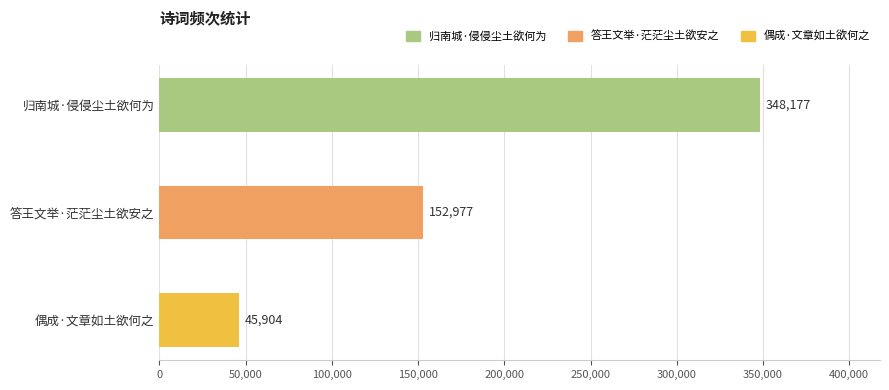

Between 偶成·文章如土欲何之 and 归南城·侵侵尘土欲何为, which is larger?

归南城·侵侵尘土欲何为